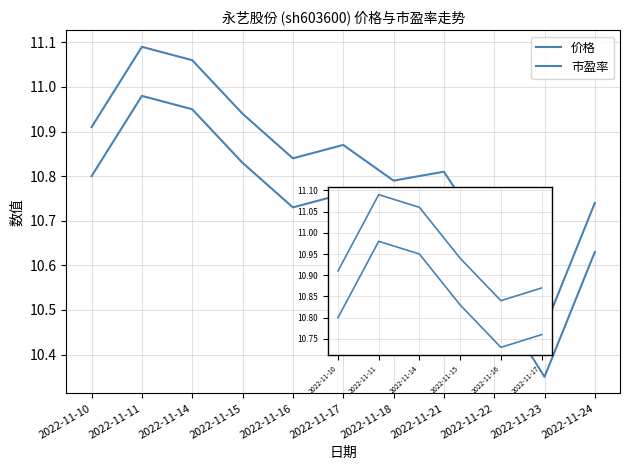

Between 2022-11-14 and 2022-11-11, which is larger?

2022-11-11